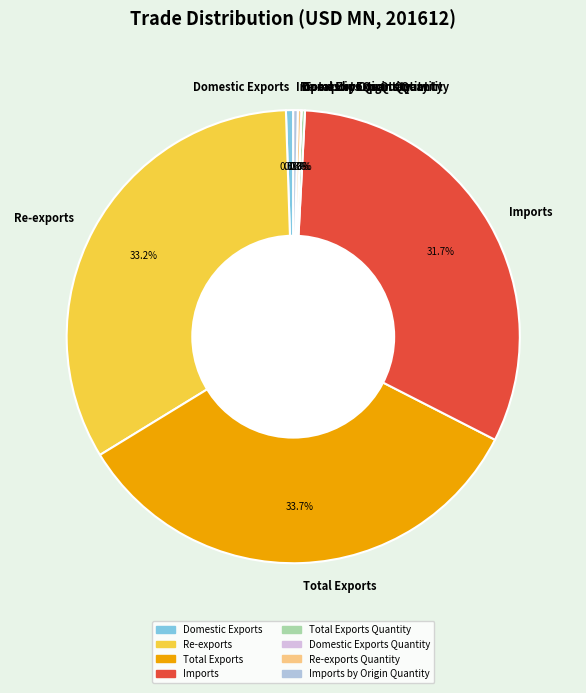

Is Re-exports the majority of the pie?

No